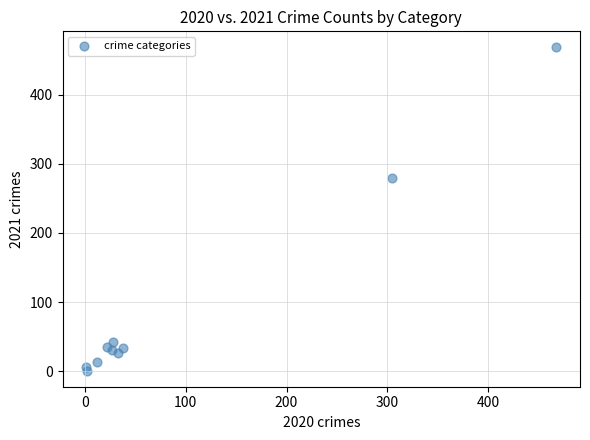

What Y value in the scatter plot is closest to 234?

280